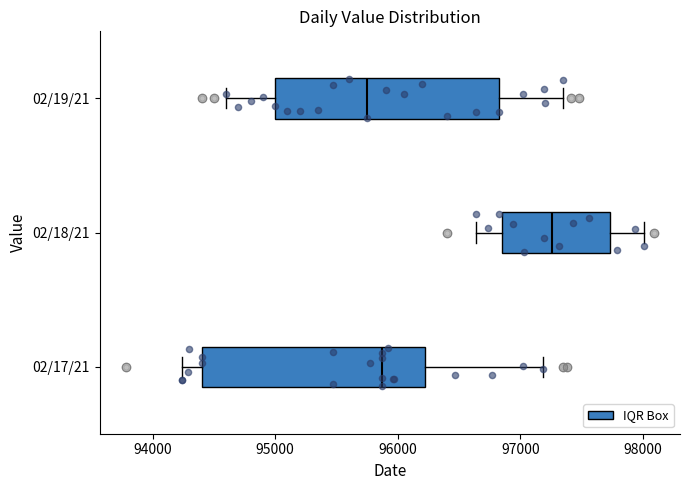

Reading bottom to top, read every box against the x-axis: the position of its median line, the range the box covers, and the ends of its whiskers. The values are not printed on the chart, so give them approximately, as read against the axis.

02/17/21: median 95900, box 94400 to 96200, whiskers 94200 to 97200
02/18/21: median 97300, box 96900 to 97700, whiskers 96600 to 98000
02/19/21: median 95800, box 95000 to 96800, whiskers 94600 to 97400